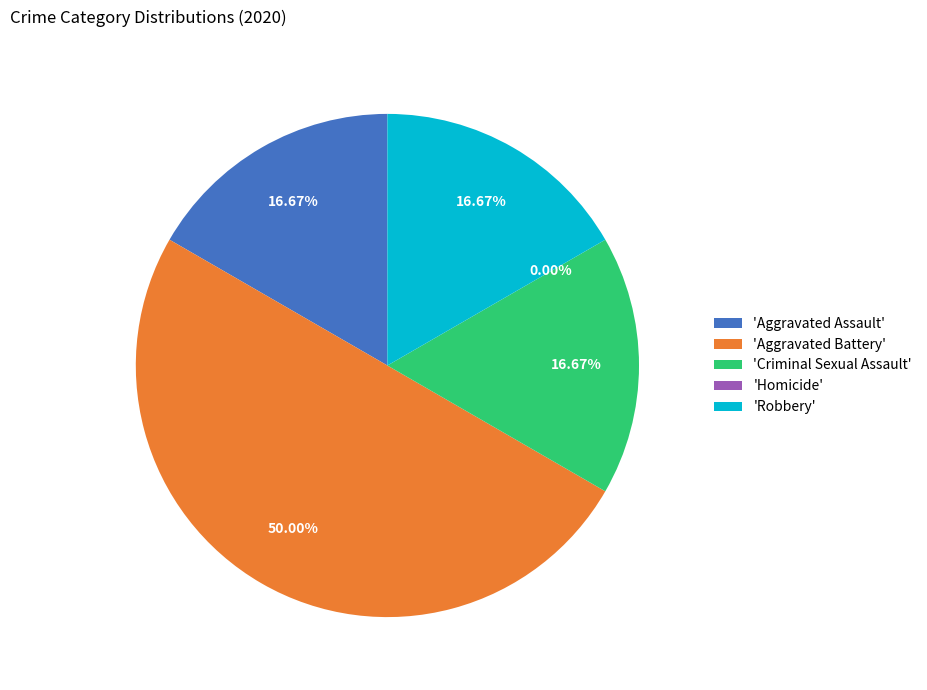

The Aggravated Assault slice represents 27% of the pie. True or false?

False